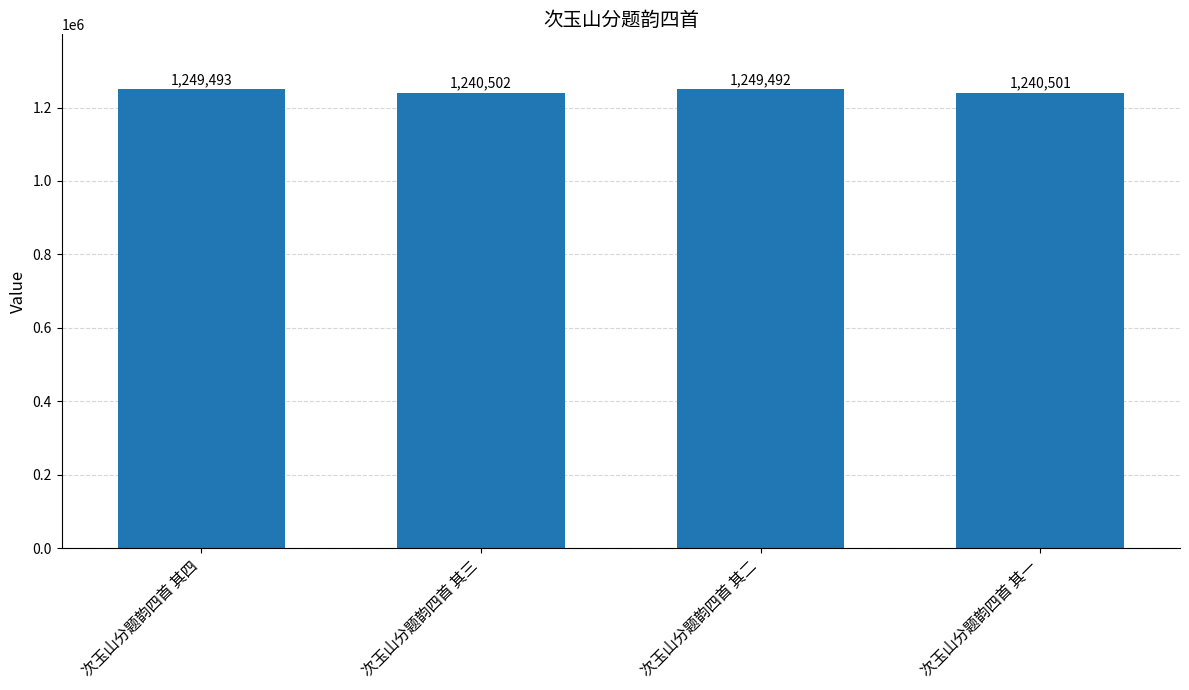

Does the chart contain any negative values?

No